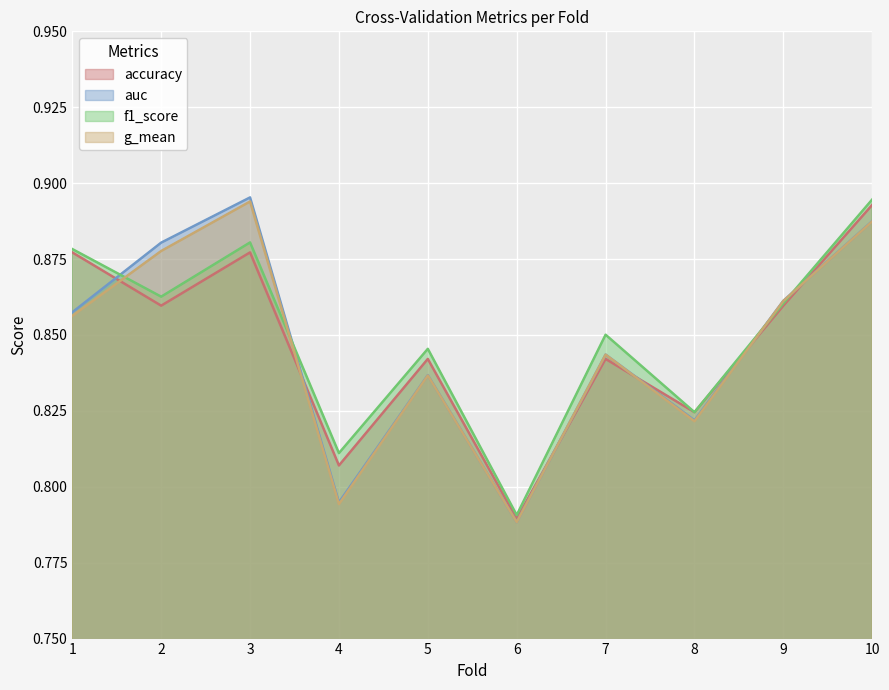

What is the difference between the maximum and minimum values in the g_mean series?

0.1